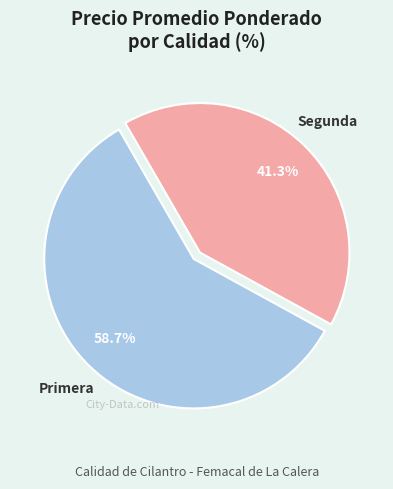

How many segments does this pie chart have?

2